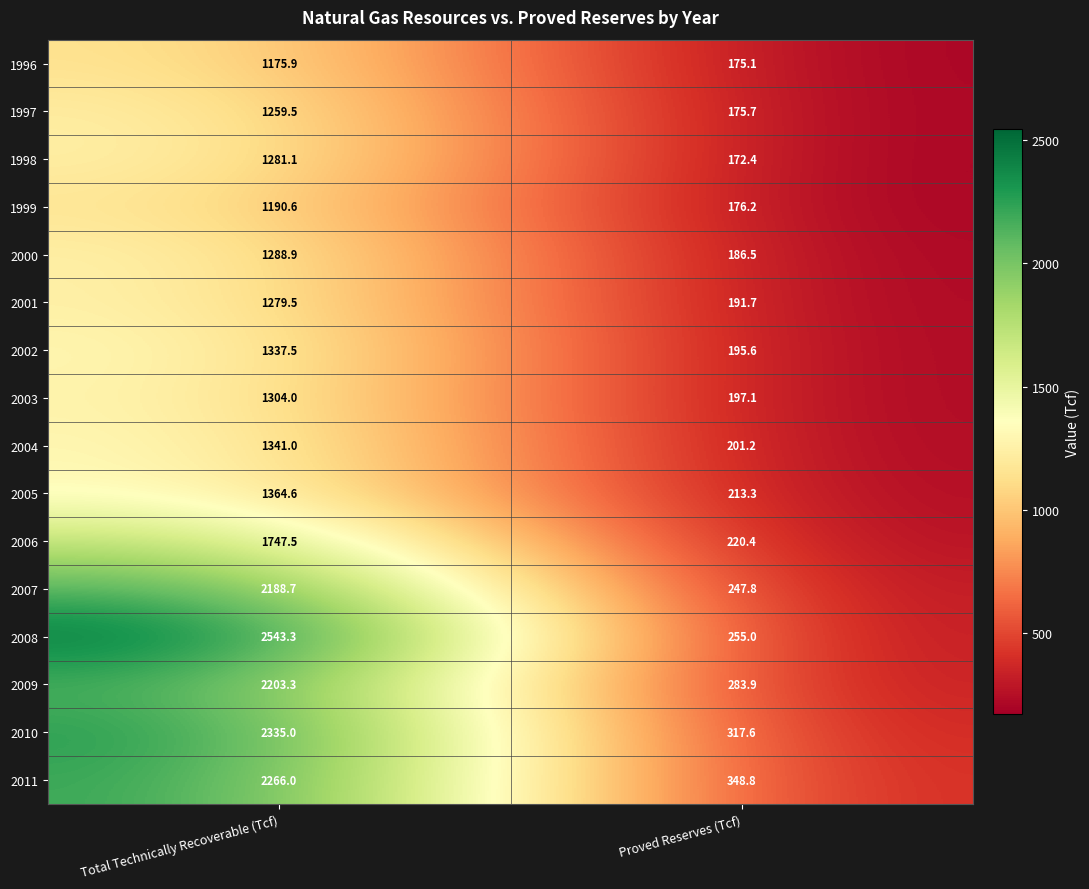

Which series changed the most between Total Technically Recoverable (Tcf) and Proved Reserves (Tcf)?

2008